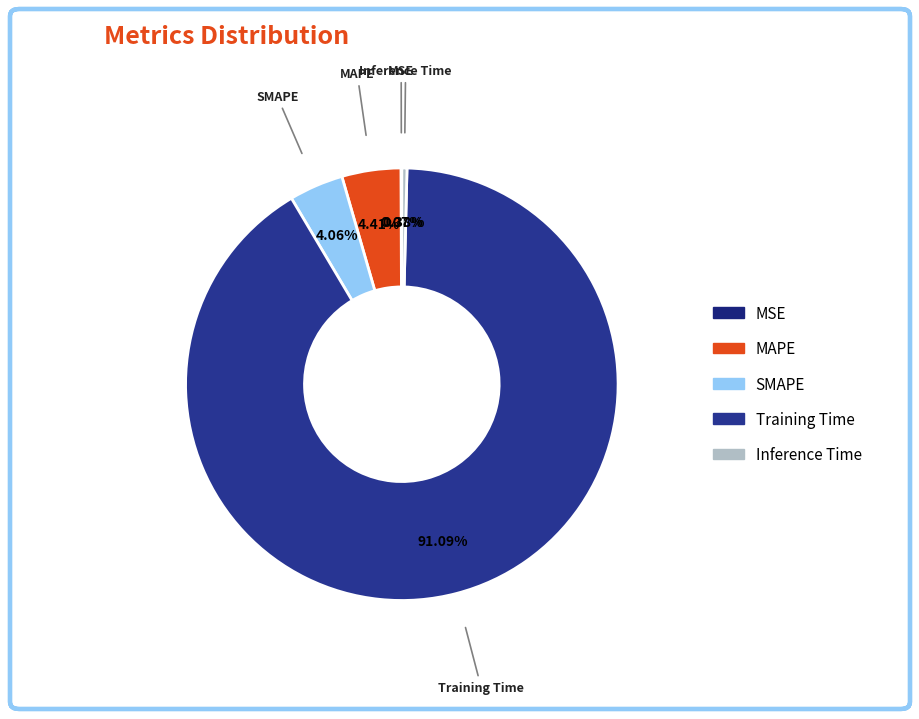

To the nearest percent, what percentage of the pie is MAPE?

4%